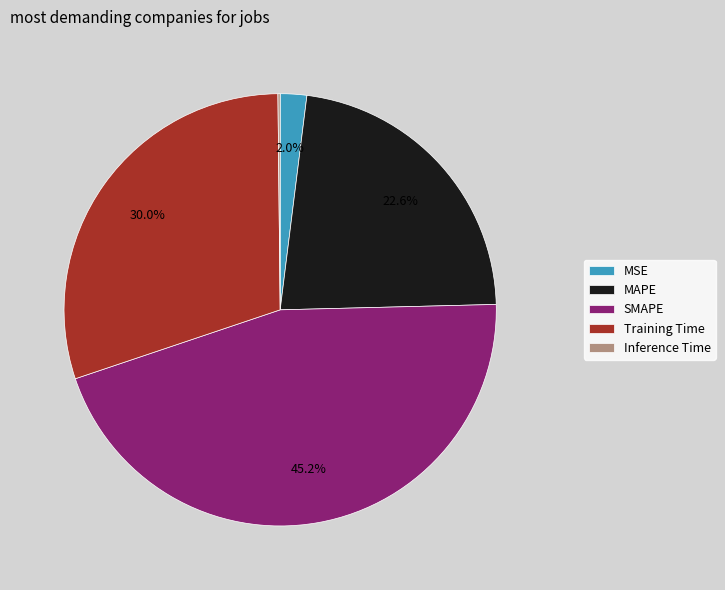

What is the largest slice in the pie chart?

SMAPE